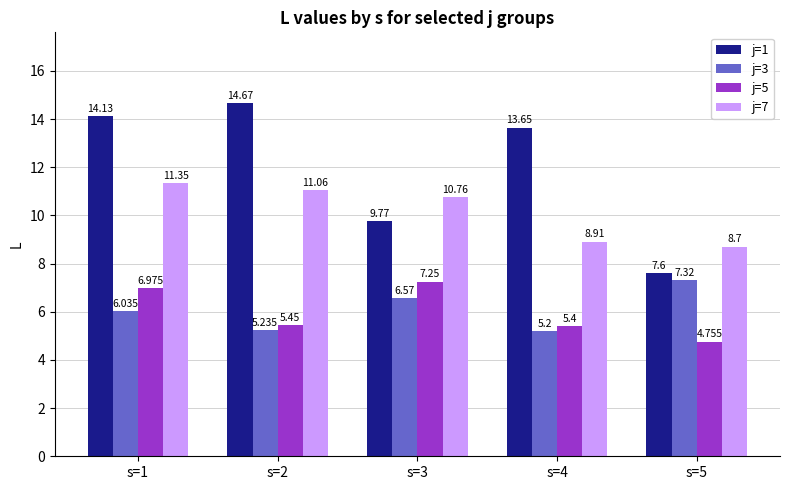

At which label is j=5 closest to 6?

s=2